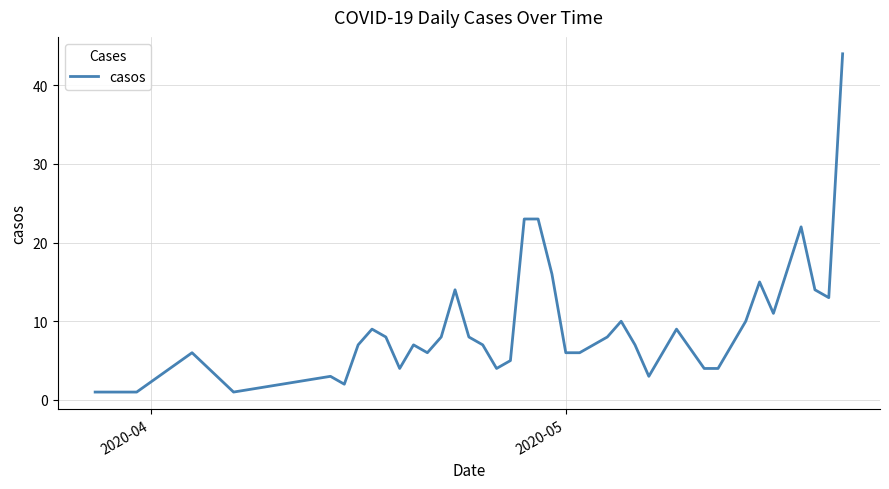

What is the maximum value shown in the chart?

44